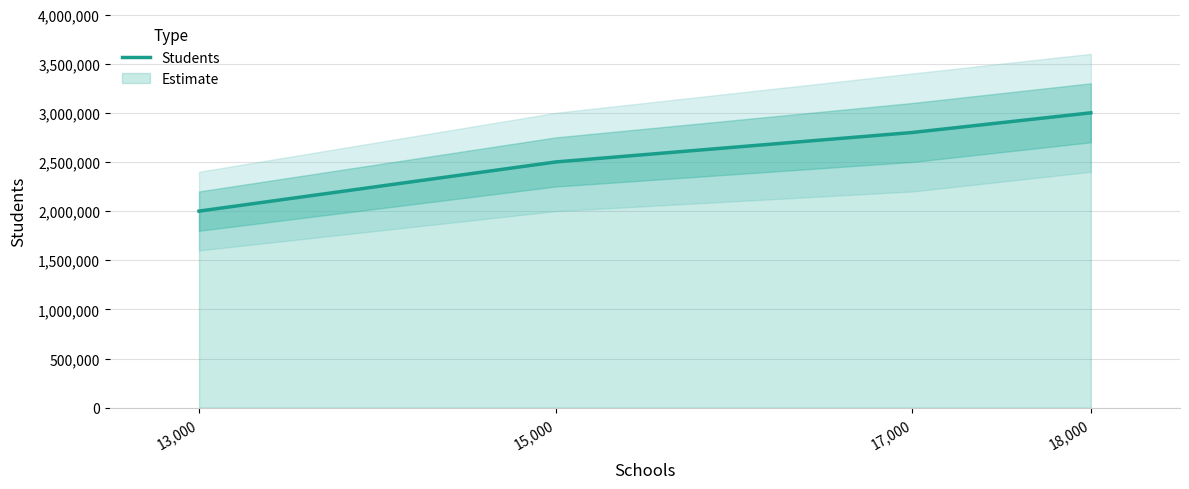

Where is the data nearest to the value 2500000?

15,000